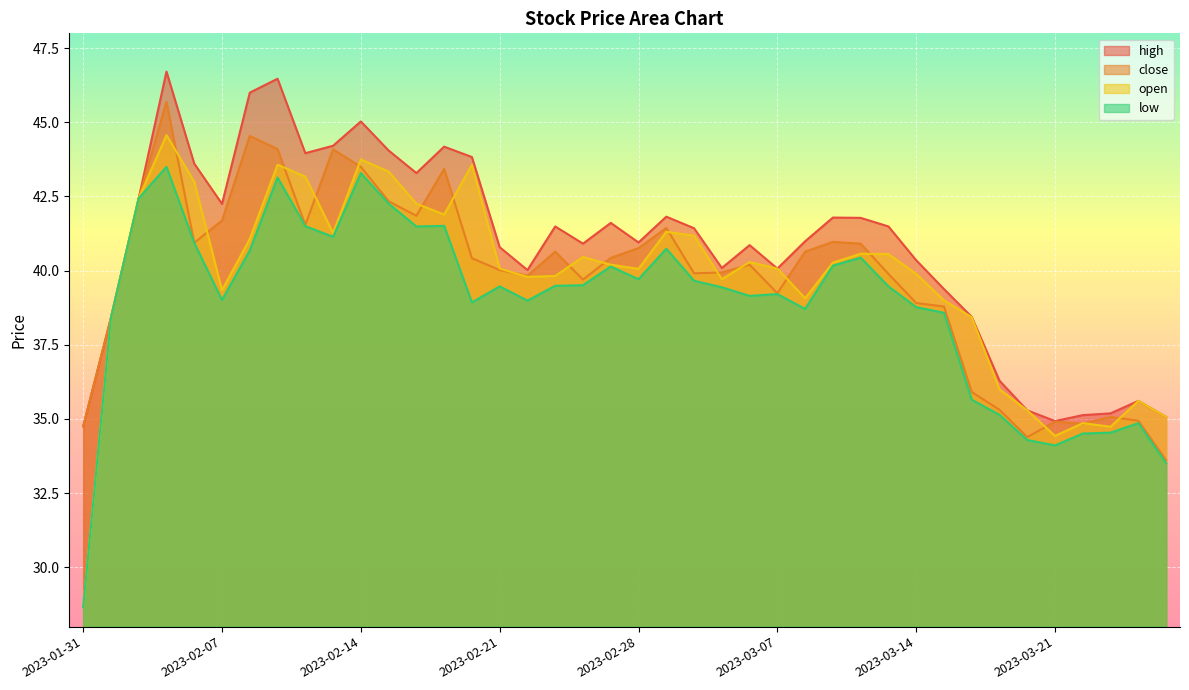

How many lines are shown in the chart?

4